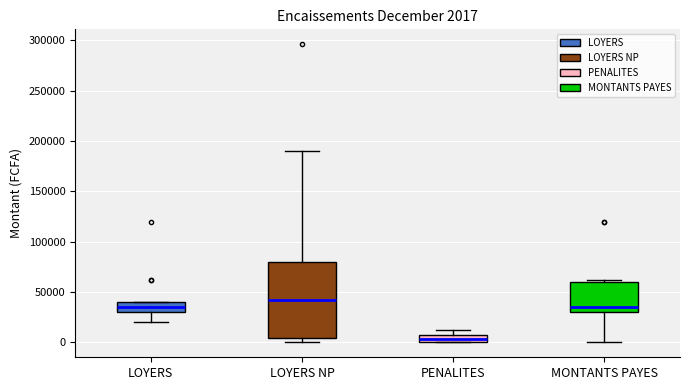

Comparing the boxes themselves (not the whiskers), which one is the tallest?

LOYERS NP